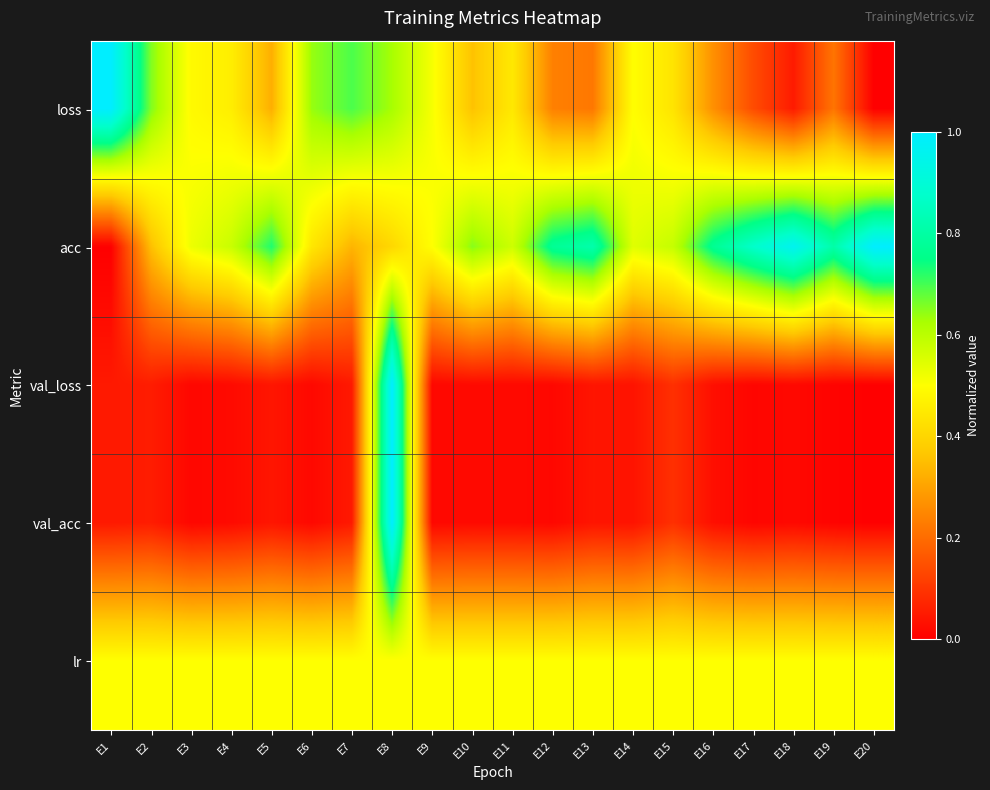

Between E10 and E18, which series saw the biggest shift?

acc